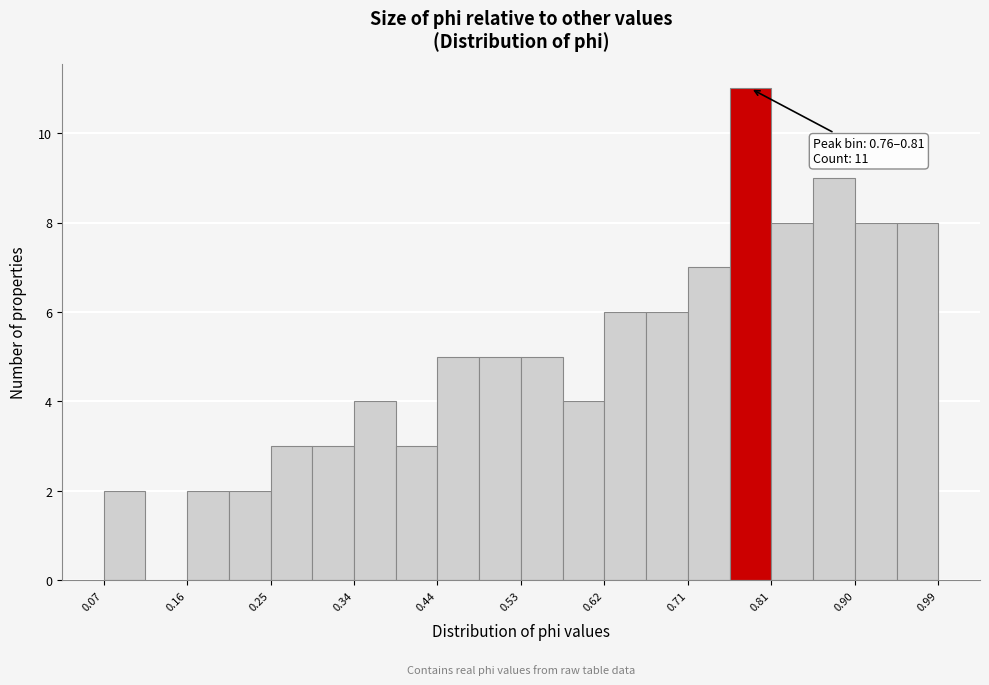

Which range on the x-axis has the tallest bar?

0.76 to 0.81